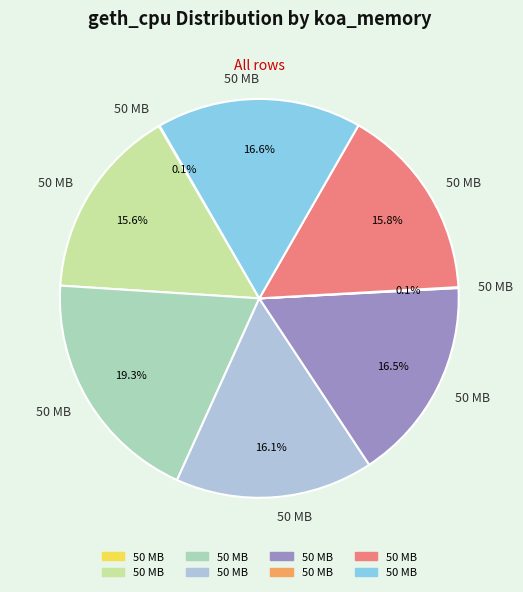

Is there any slice that represents more than half of the pie?

No